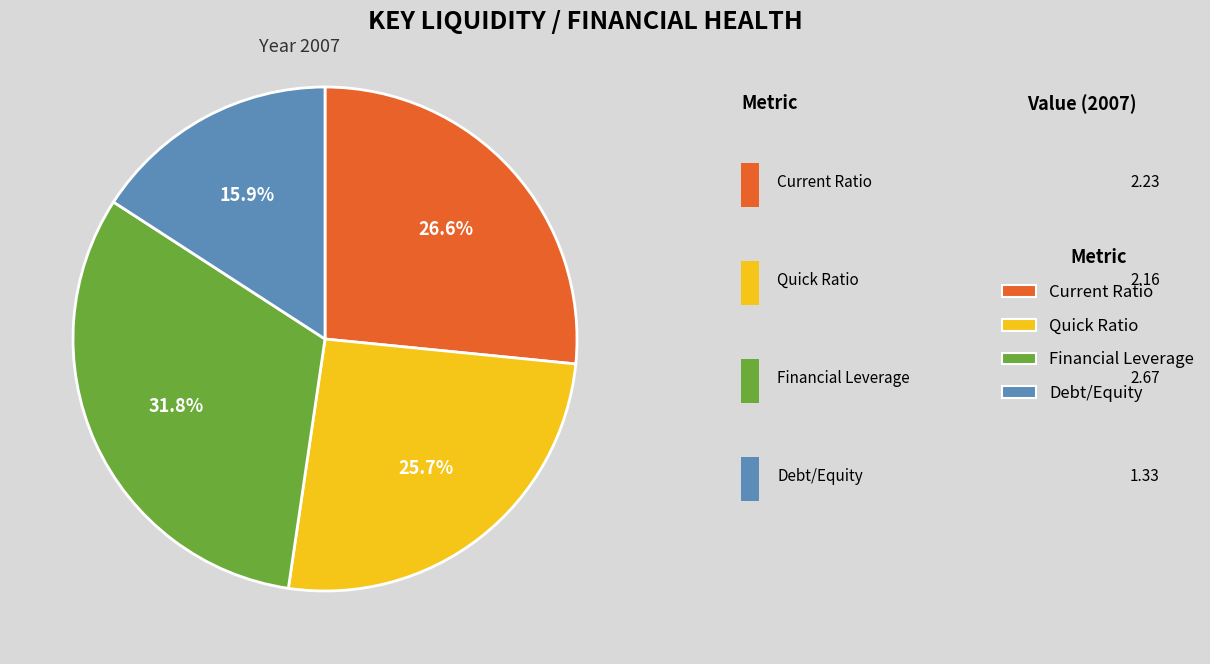

Is Debt/Equity the majority of the pie?

No